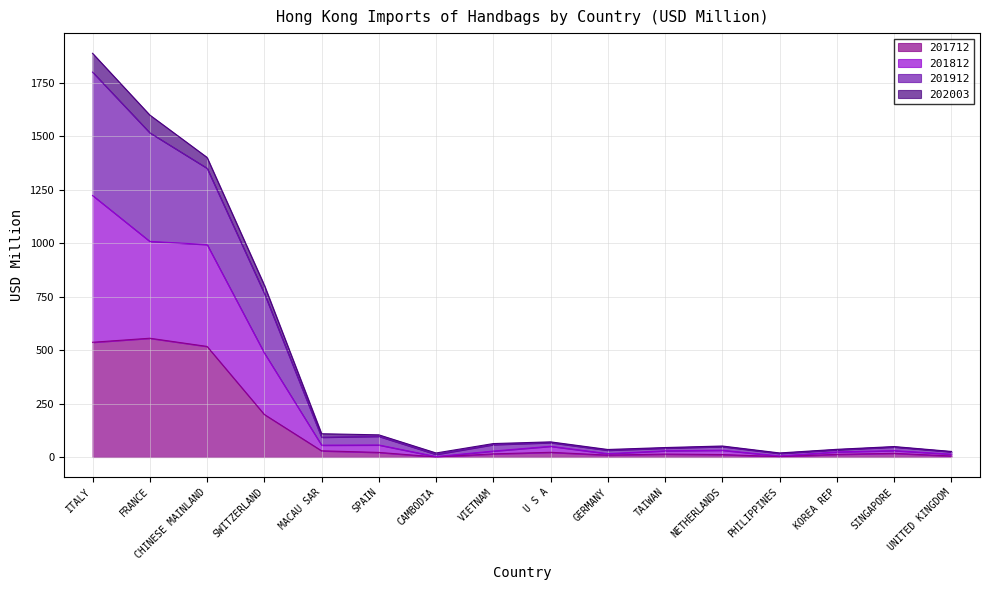

What is the difference between the 201912 values at SPAIN and CAMBODIA?

84.8